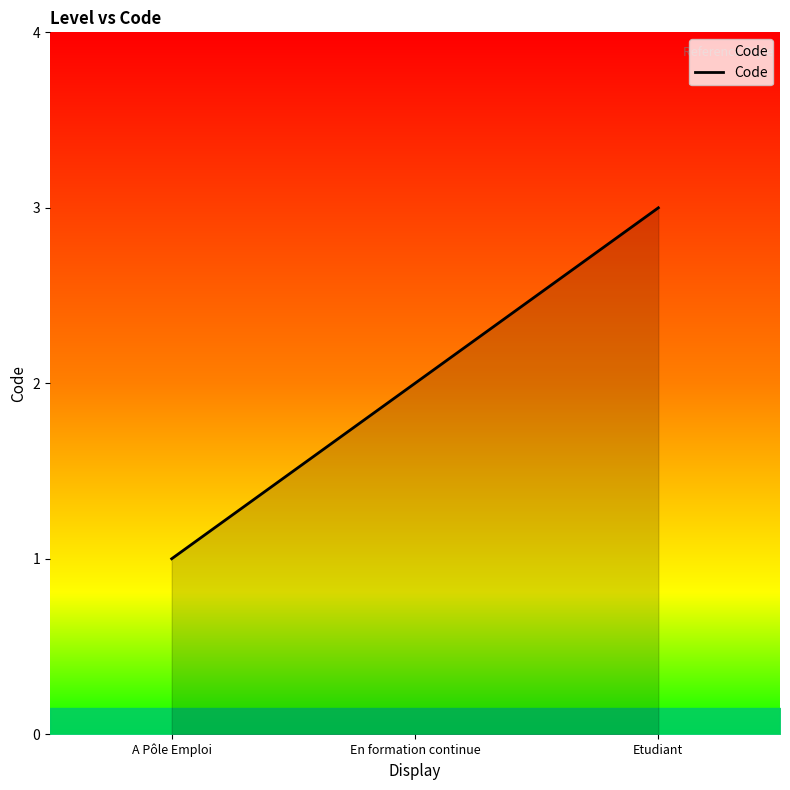

The value at Etudiant is 3. True or false?

True